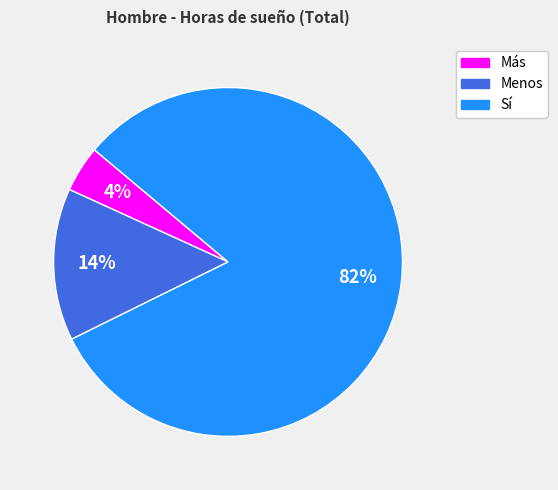

Is Sí the majority of the pie?

Yes